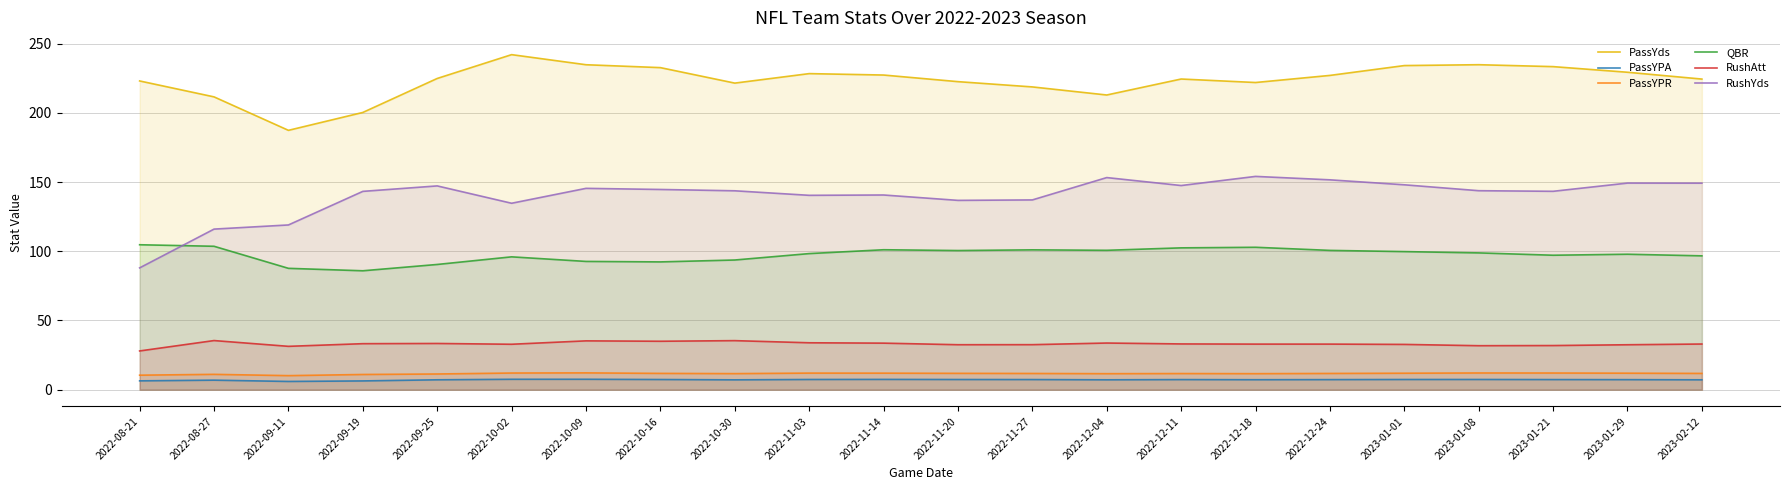

The PassYPA series shows 3.1 at 2023-01-29. True or false?

False